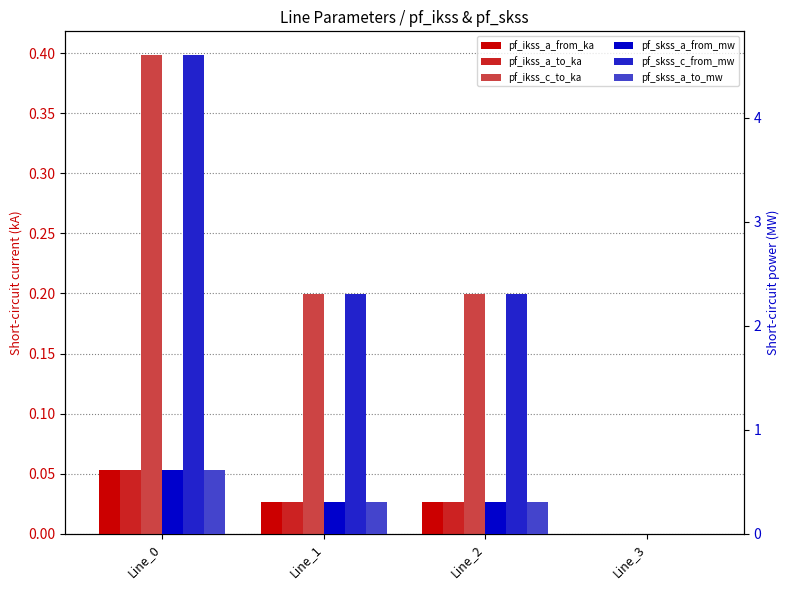

Read the pf_ikss_c_to_ka value at Line_0.

0.4